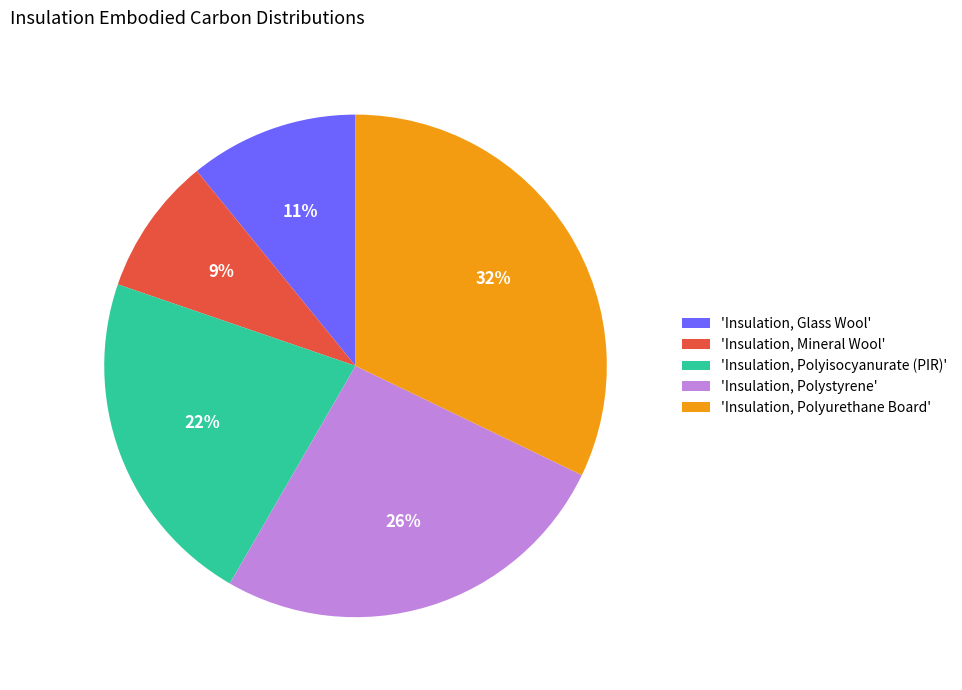

To the nearest percent, what portion does 'Insulation, Polyurethane Board' represent?

32%